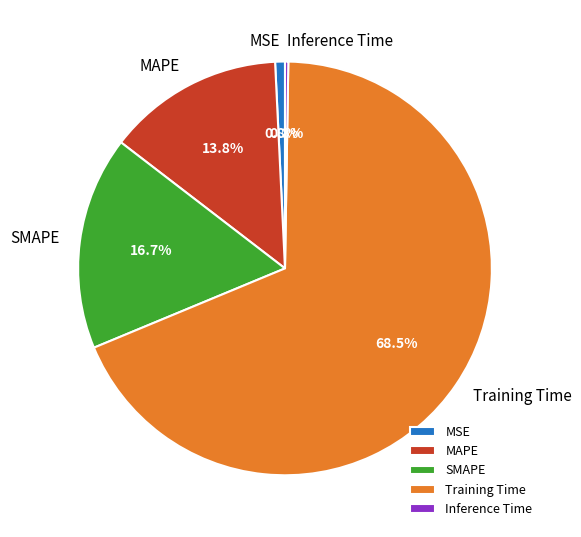

Between Training Time and MAPE, which is larger?

Training Time